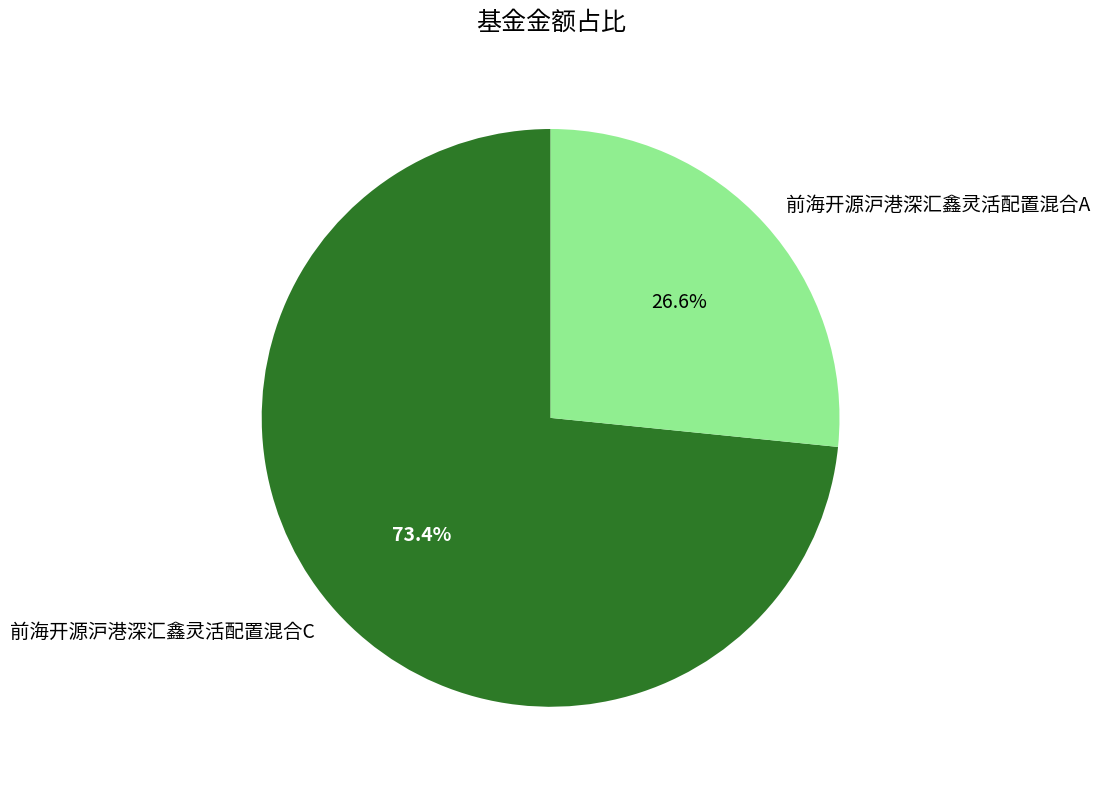

Combined, what portion of the pie is 前海开源沪港深汇鑫灵活配置混合A and 前海开源沪港深汇鑫灵活配置混合C?

100.0%